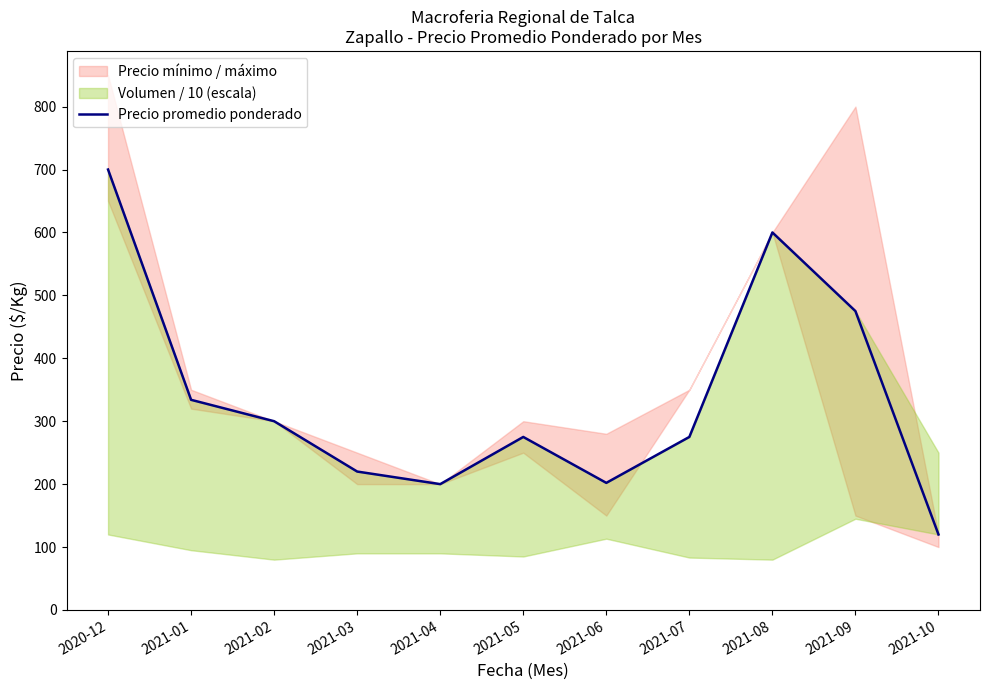

At which category does the data reach its first local valley?

2021-04